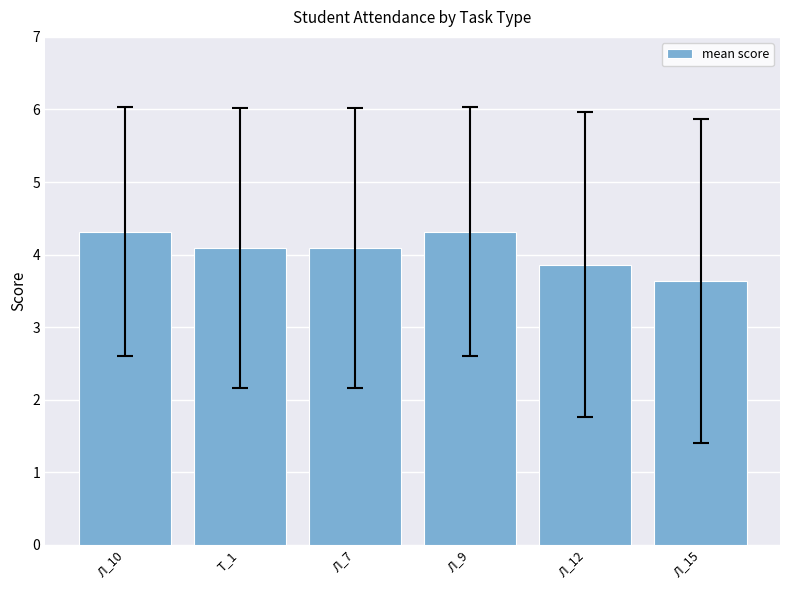

What position from the left is Л_12?

5